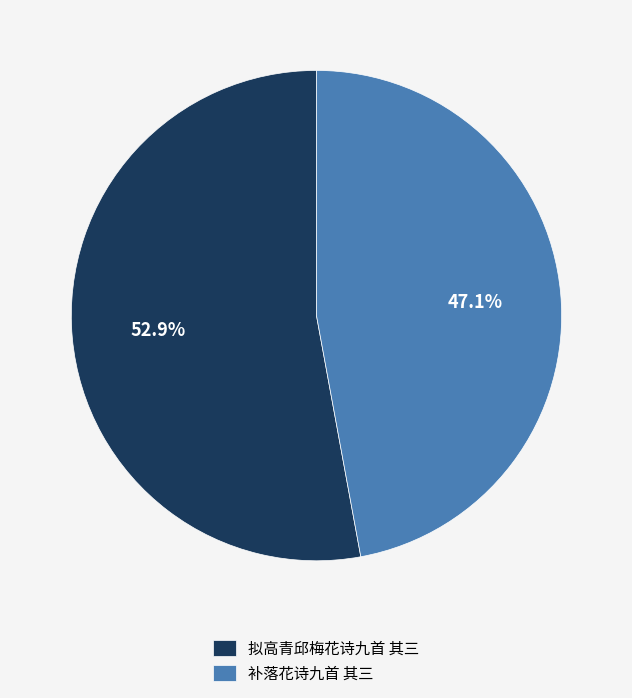

To the nearest percent, what is the difference between the 补落花诗九首 其三 and 拟高青邱梅花诗九首 其三 slice percentages?

6%